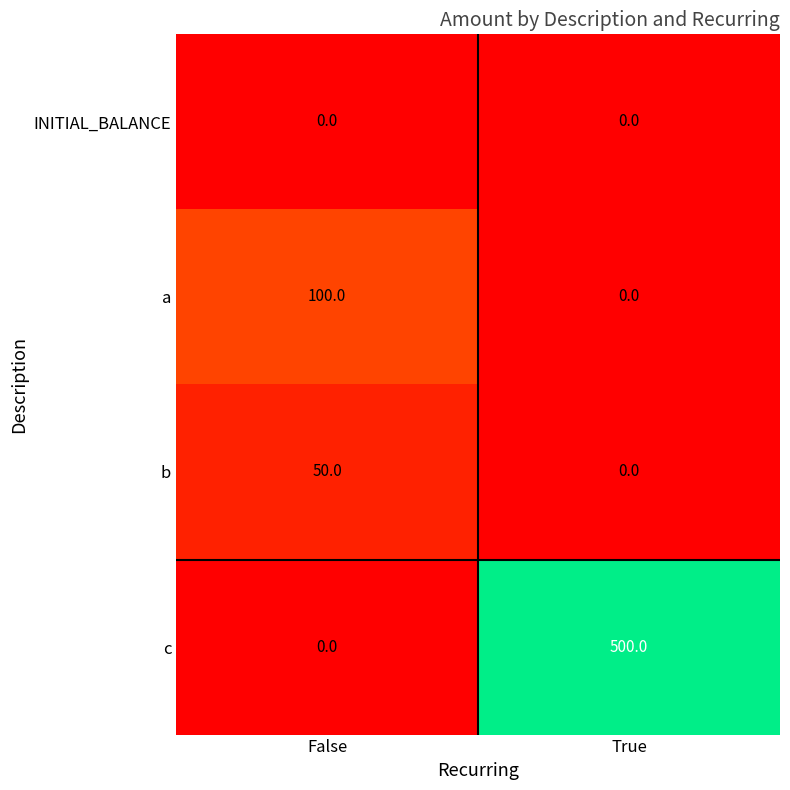

How many distinct data groups are displayed?

4